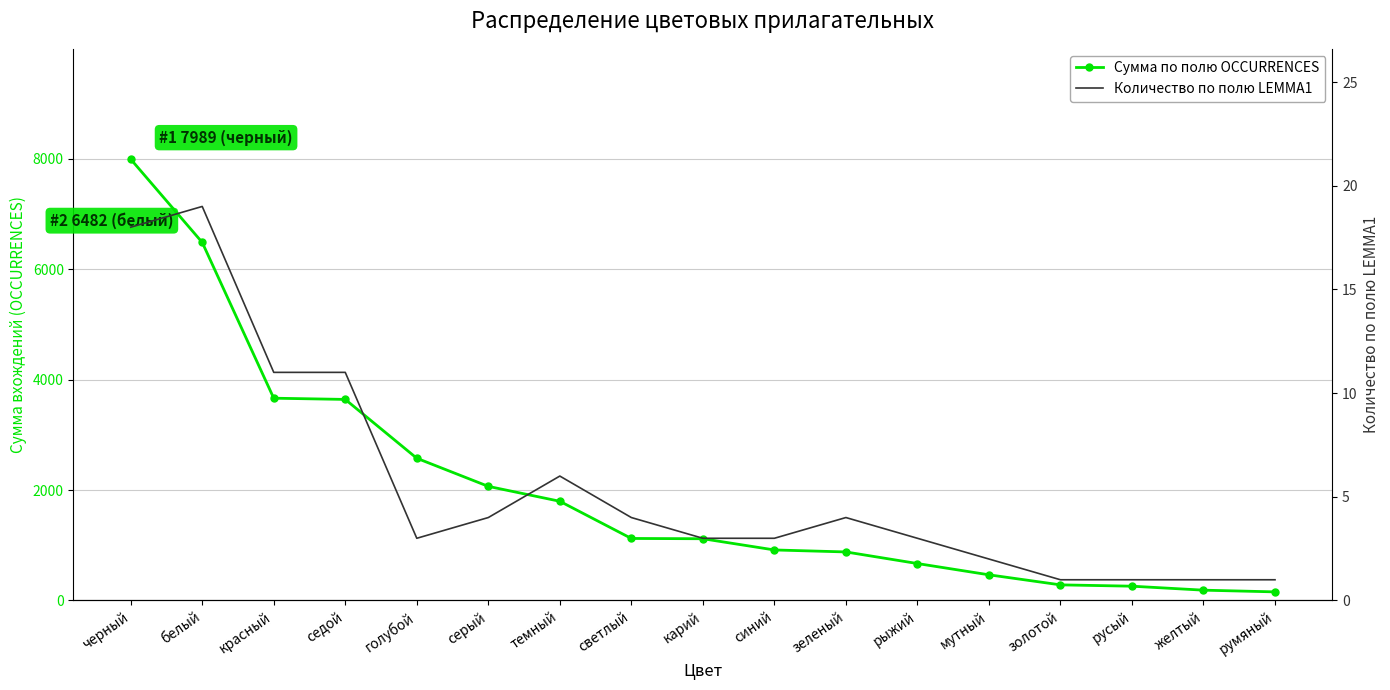

What is the approximate value of Сумма по полю OCCURRENCES at румяный?

156